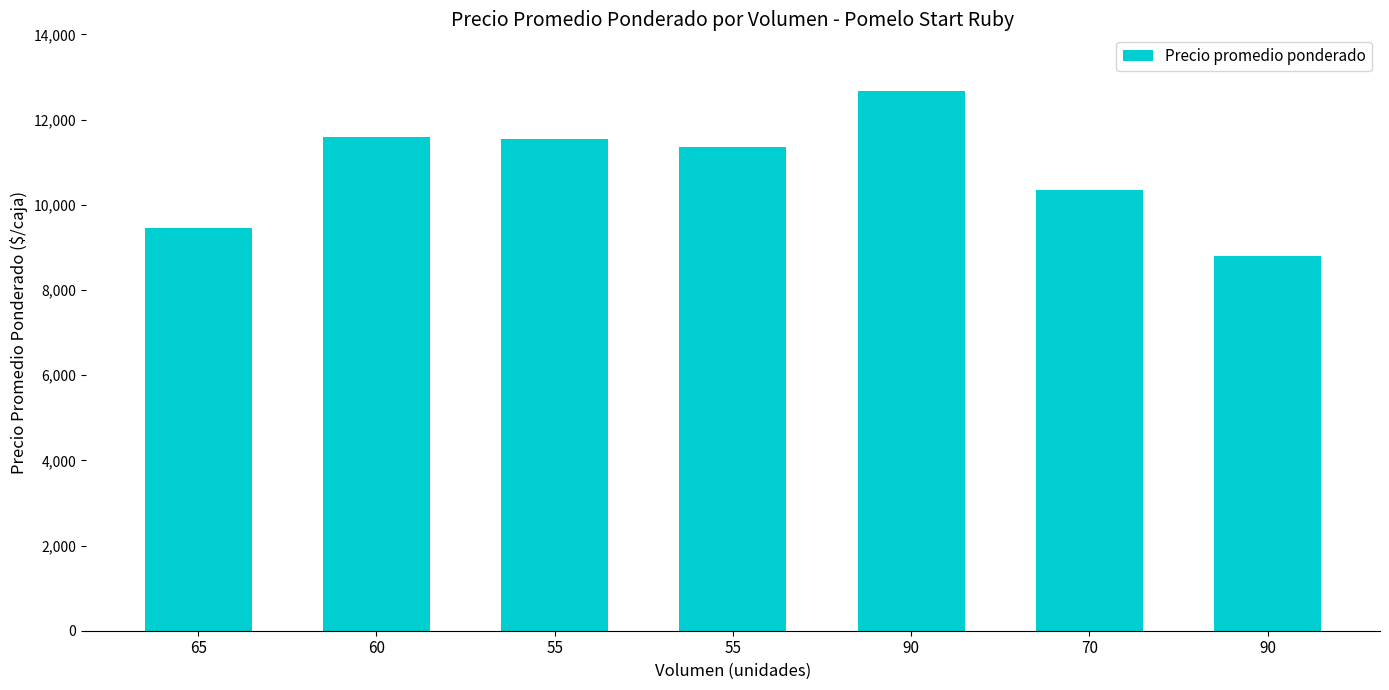

What is the minimum value shown in the chart?

8806